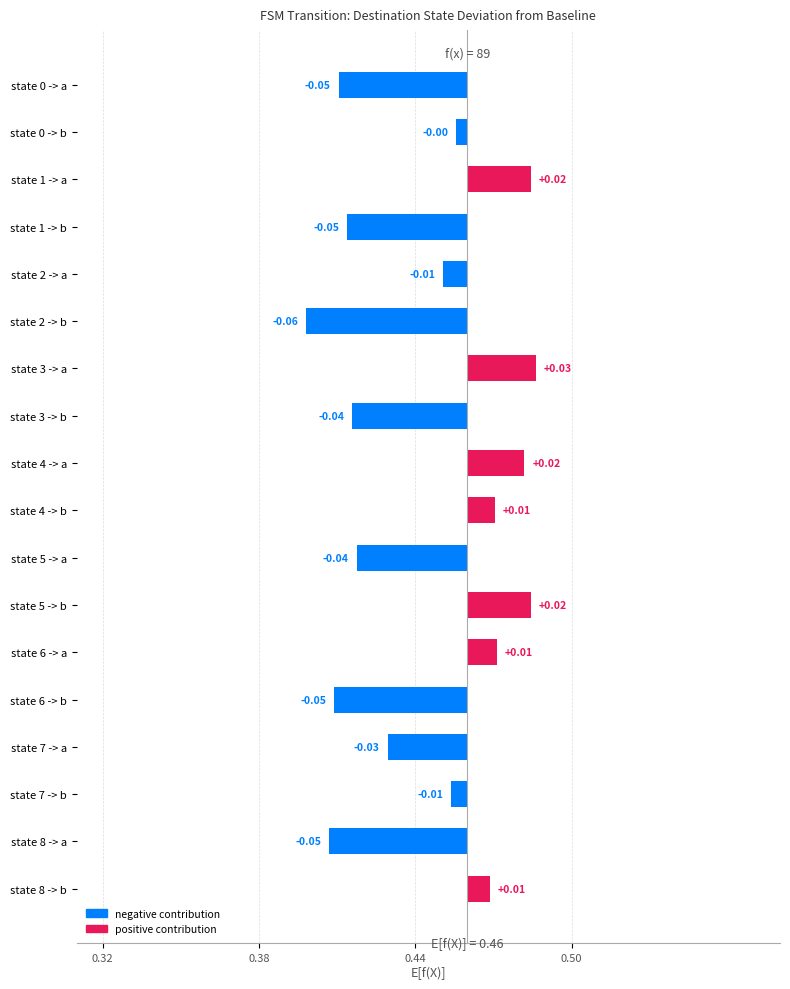

Which has a higher value, state 1 -> a or state 2 -> b?

state 1 -> a